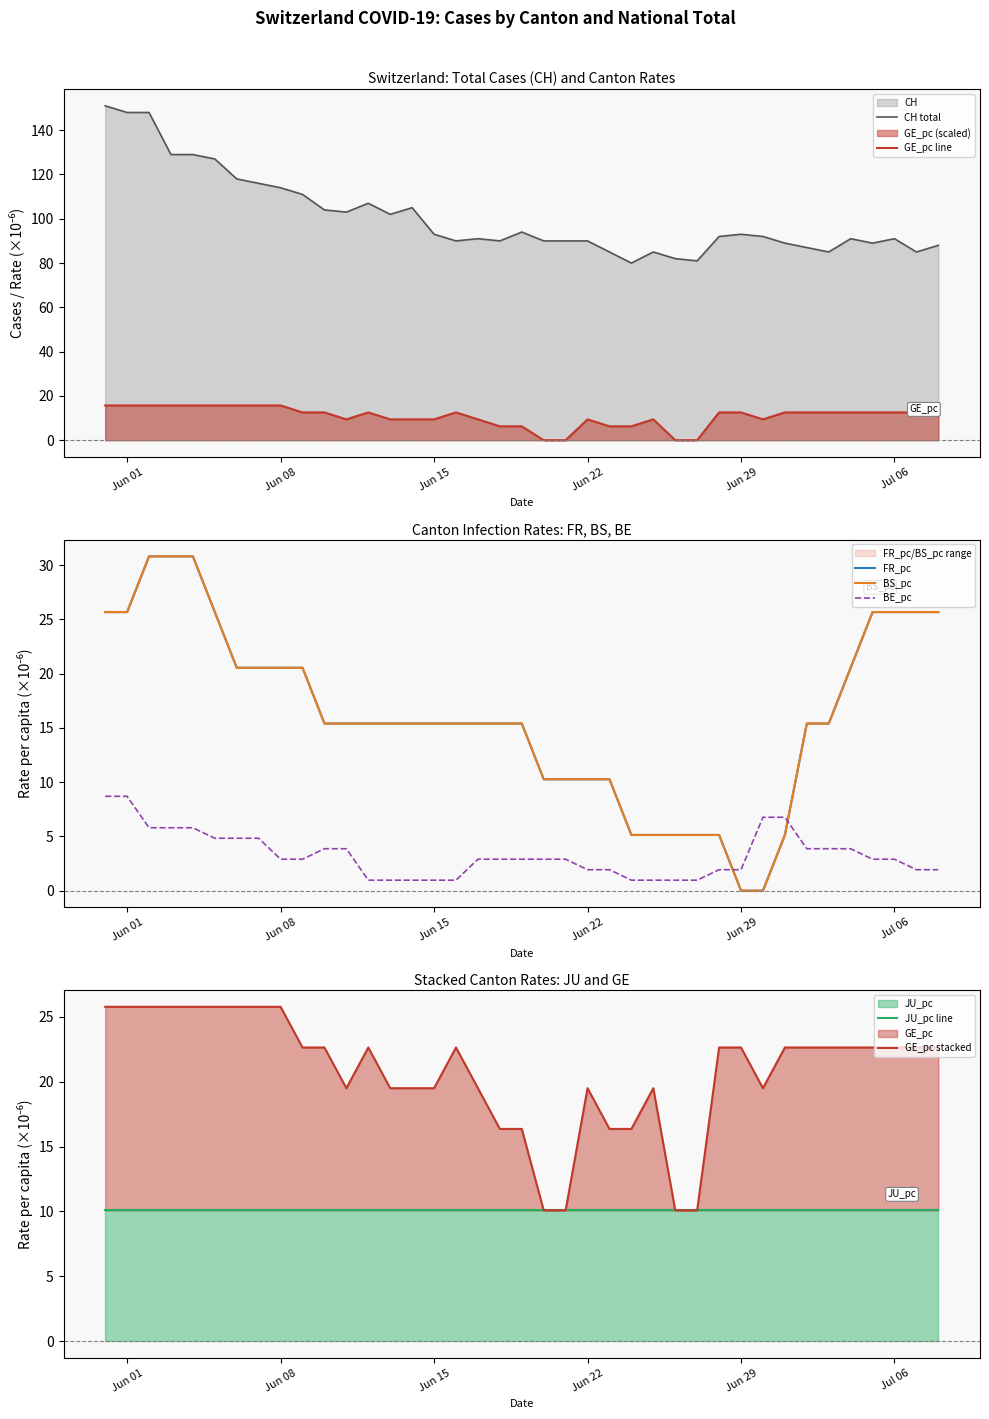

Which series has the largest total across all categories?

CH